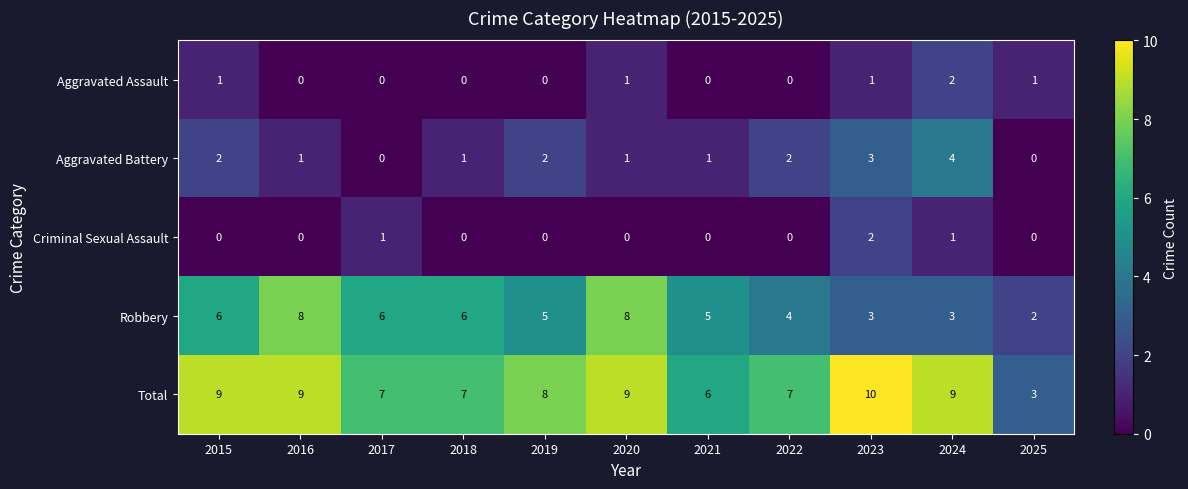

What is the difference between the highest and lowest values at 2023?

9